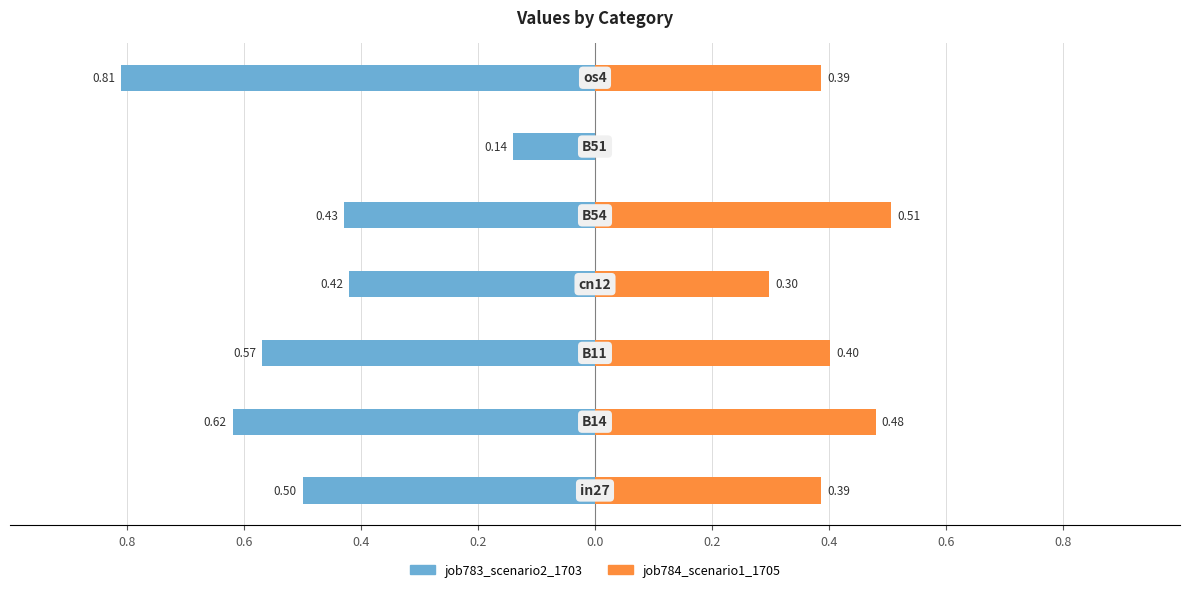

What is the label of the 6th bar from the right?

0.6